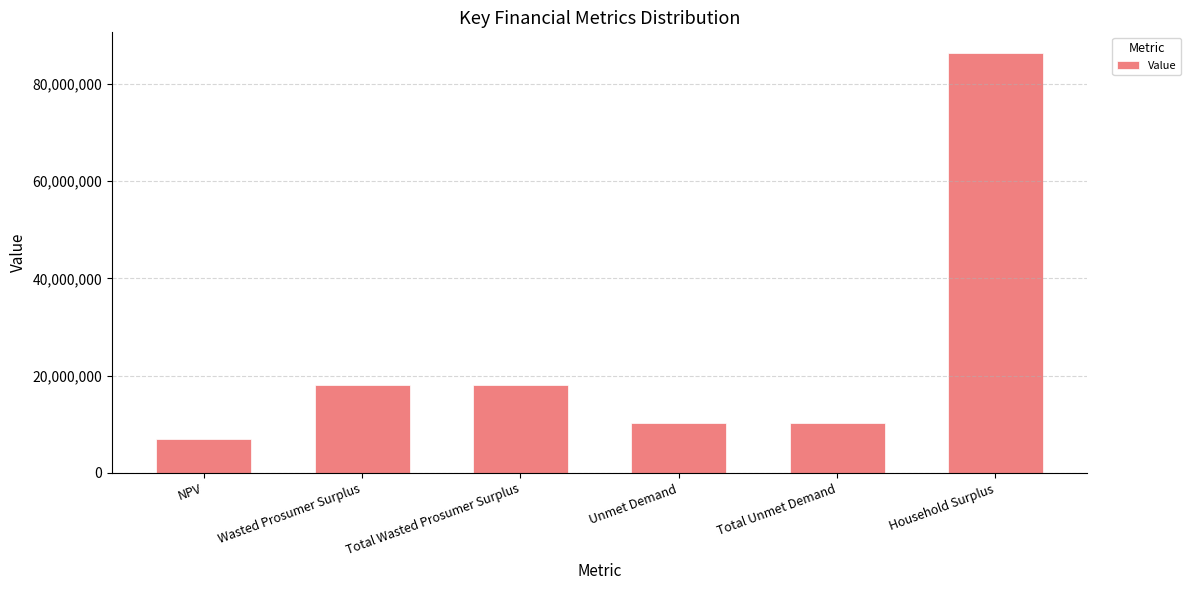

Where does the data first go above 18093321?

Wasted Prosumer Surplus